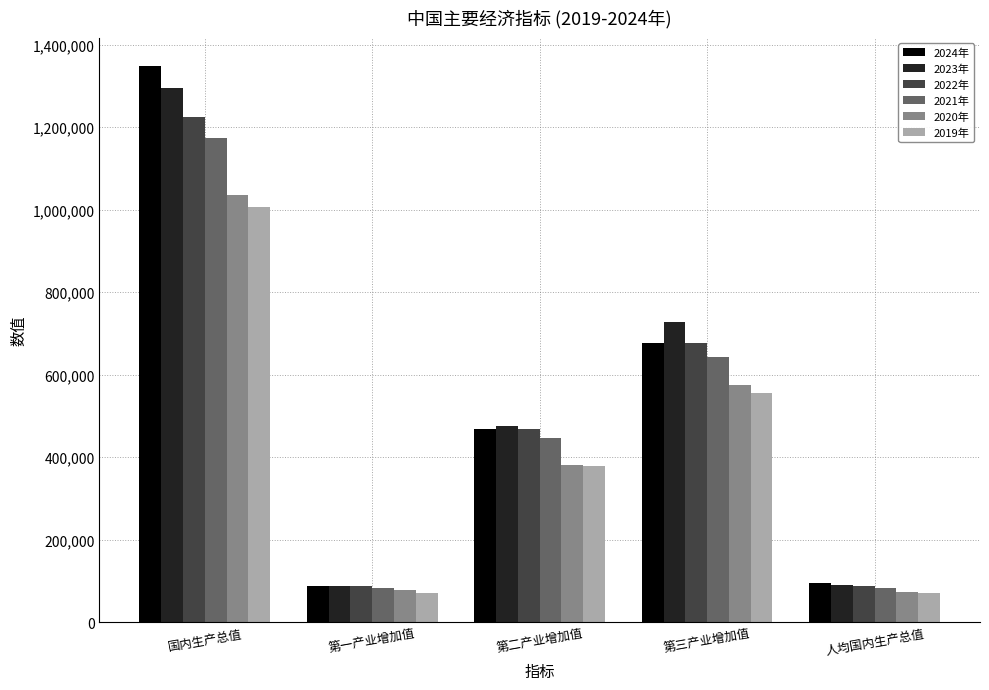

What is the difference between the 2022年 values at 第二产业增加值 and 第三产业增加值?

210563.1